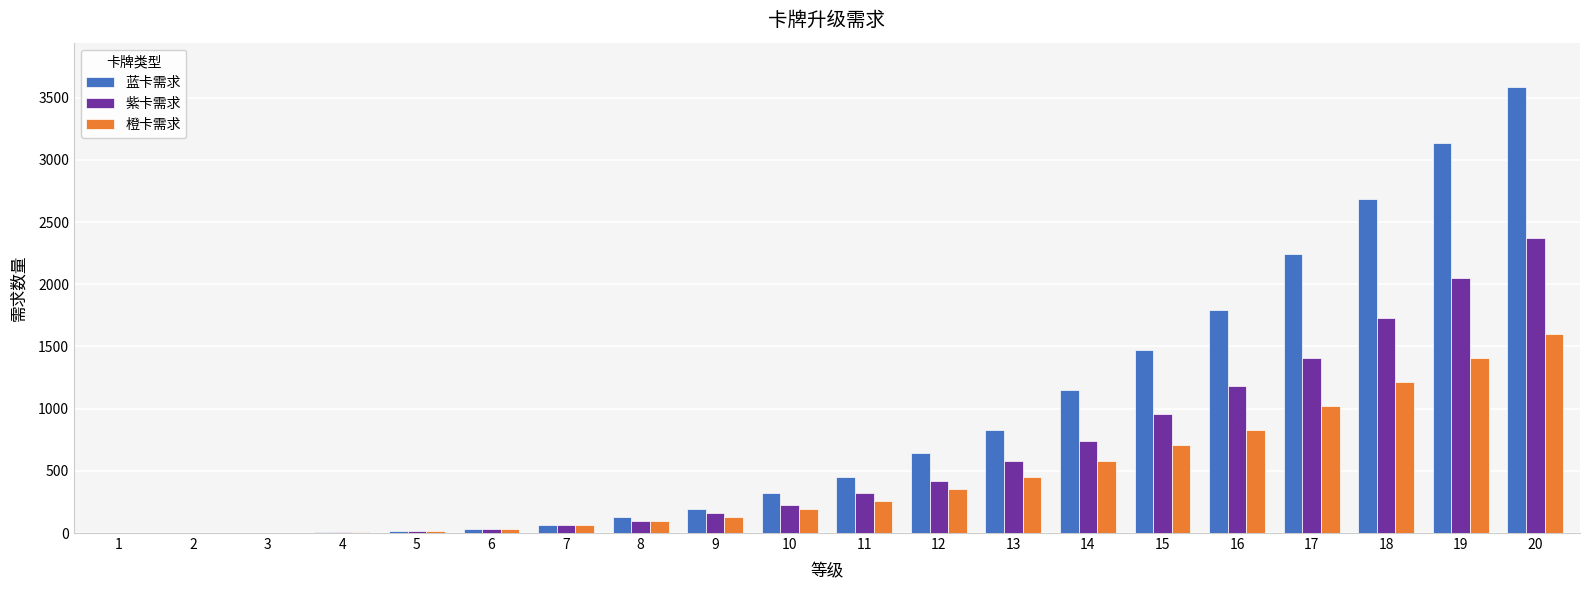

What is the greatest value displayed?

3584